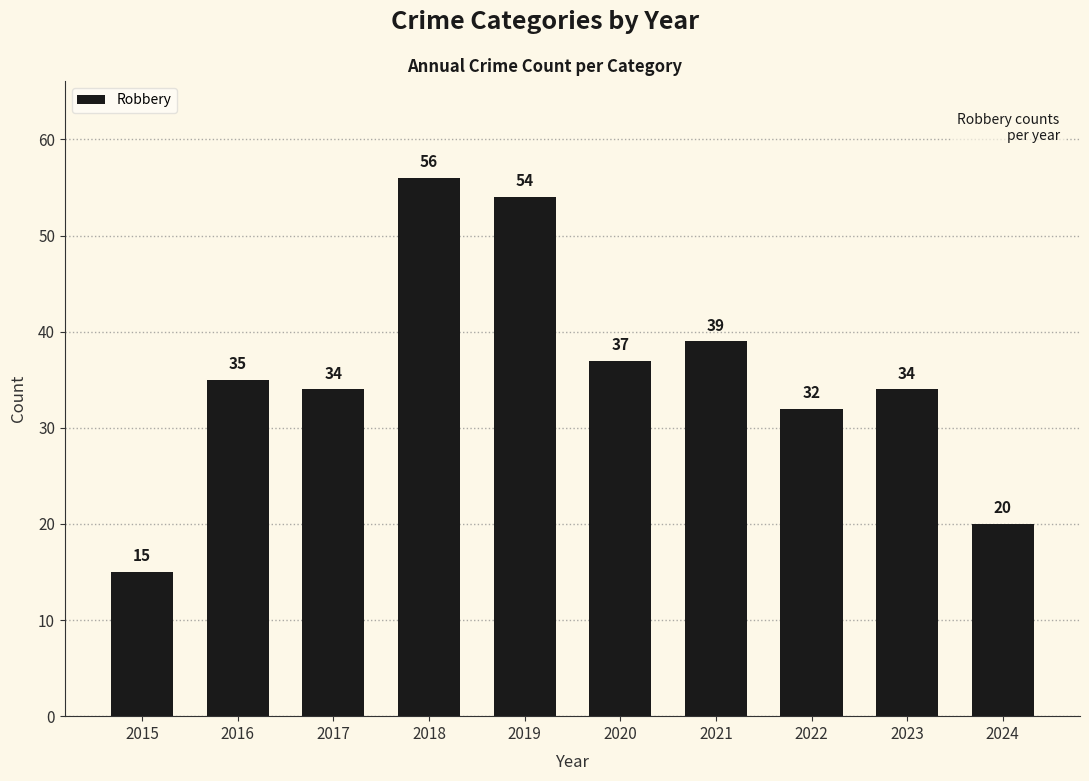

Reading left to right, transcribe all the data shown in this chart.

15	35	34	56	54	37	39	32	34	20